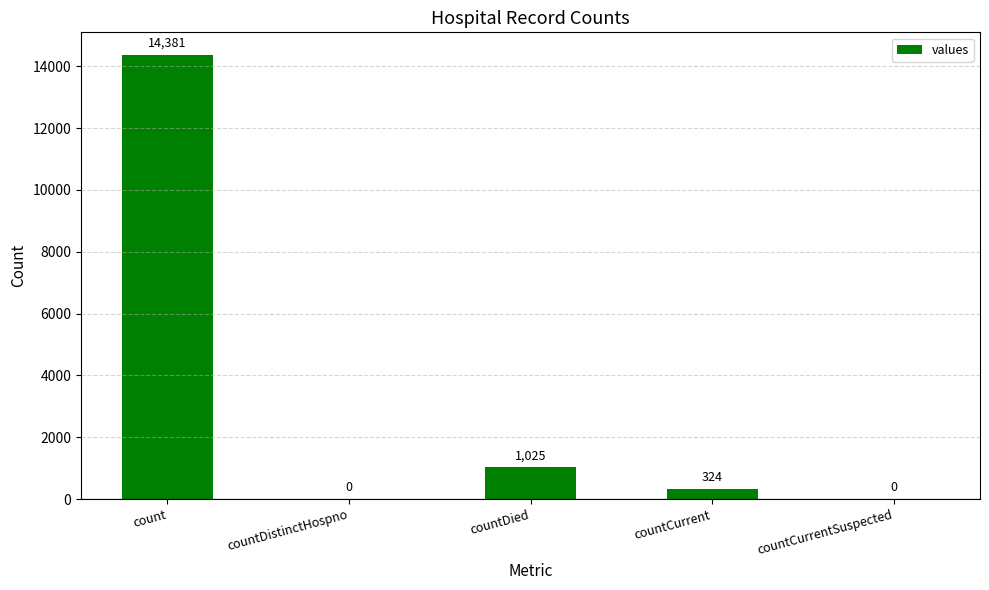

At which label is the value closest to 7190?

countDied